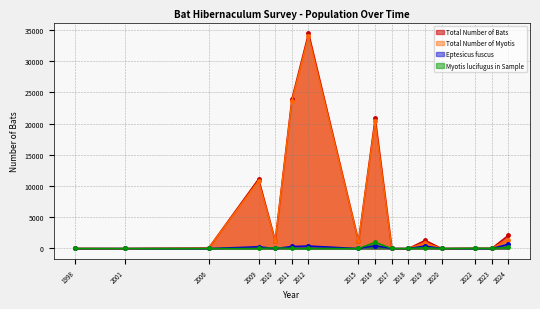

Where is the first local minimum for Myotis lucifugus in Sample?

4